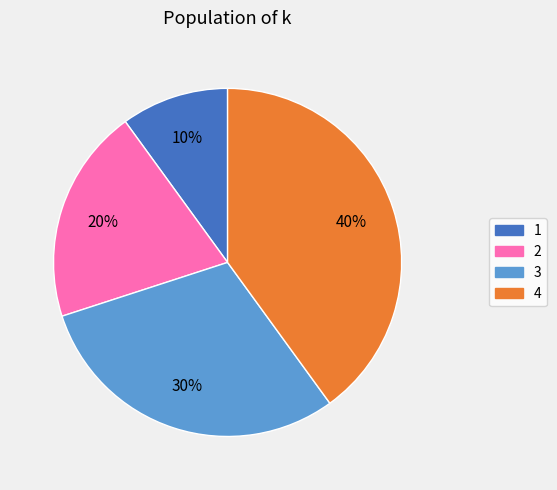

Count the number of slices in the pie.

4